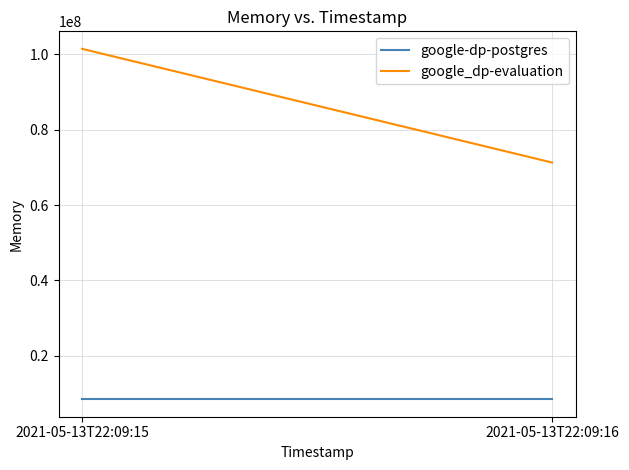

Which category has the highest value across all series?

2021-05-13T22:09:15